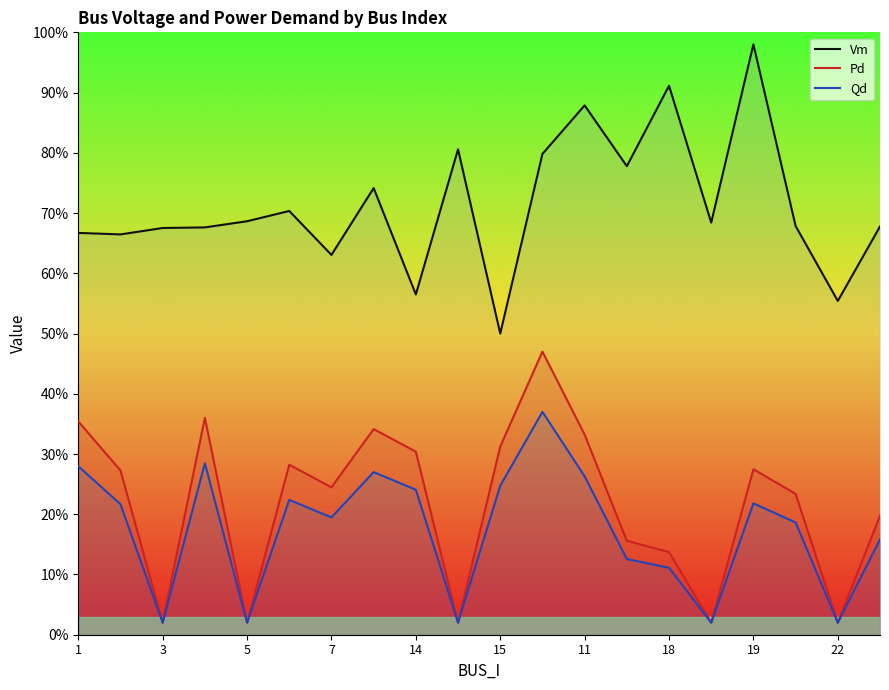

Reading left to right, list all the values displayed in this chart.

Vm: 0.7	0.7	0.7	0.7	0.7	0.7	0.6	0.7	0.6	0.8	0.5	0.8	0.9	0.8	0.9	0.7	1.0	0.7	0.6	0.7
Pd: 0.4	0.3	0.0	0.4	0.0	0.3	0.2	0.3	0.3	0.0	0.3	0.5	0.3	0.2	0.1	0.0	0.3	0.2	0.0	0.2
Qd: 0.3	0.2	0.0	0.3	0.0	0.2	0.2	0.3	0.2	0.0	0.2	0.4	0.3	0.1	0.1	0.0	0.2	0.2	0.0	0.2